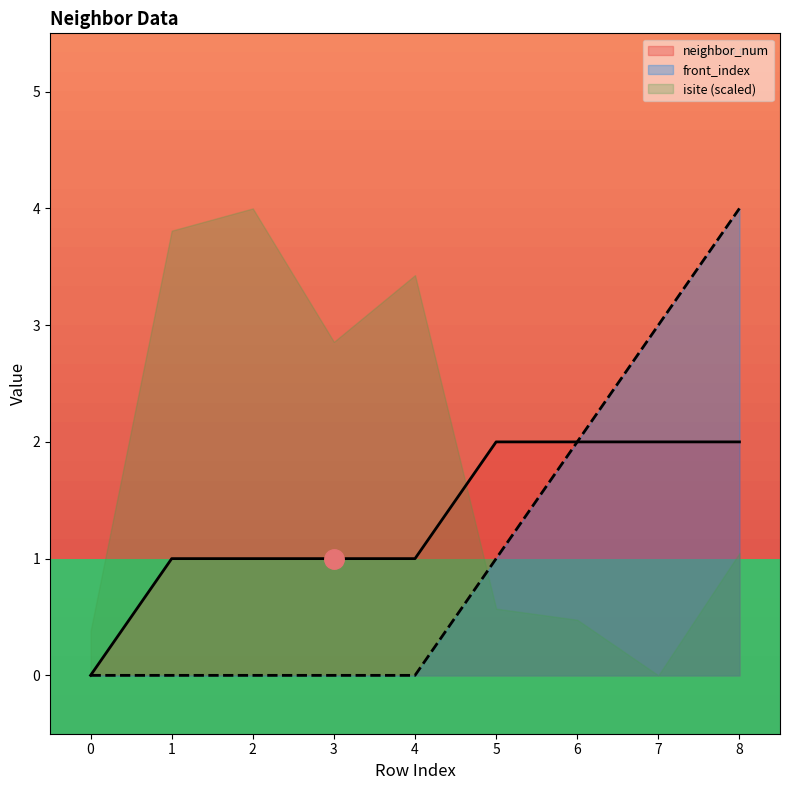

True or false: neighbor_num and front_index cross at least once.

False